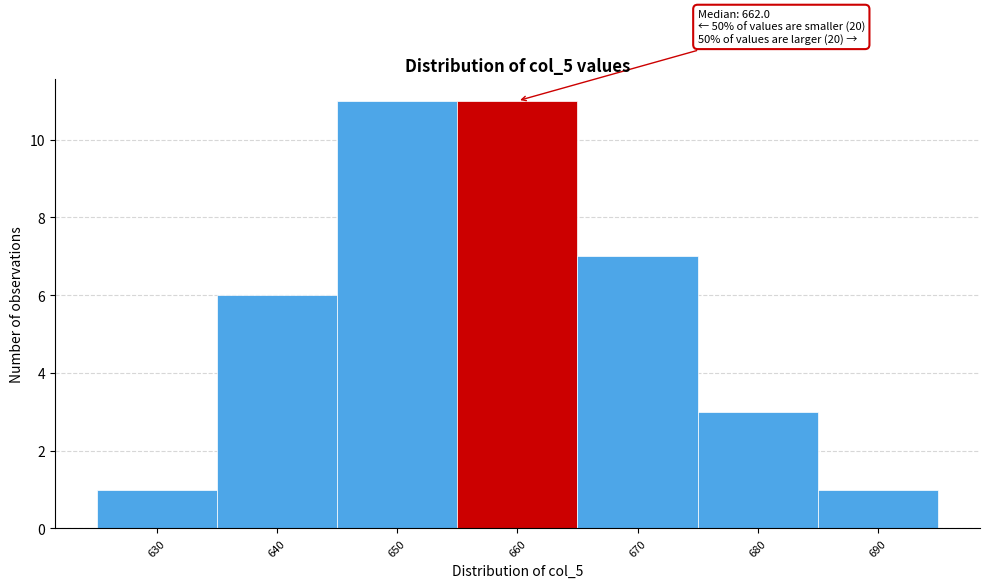

Reading left to right, transcribe all the data shown in this chart.

1	6	11	11	7	3	1